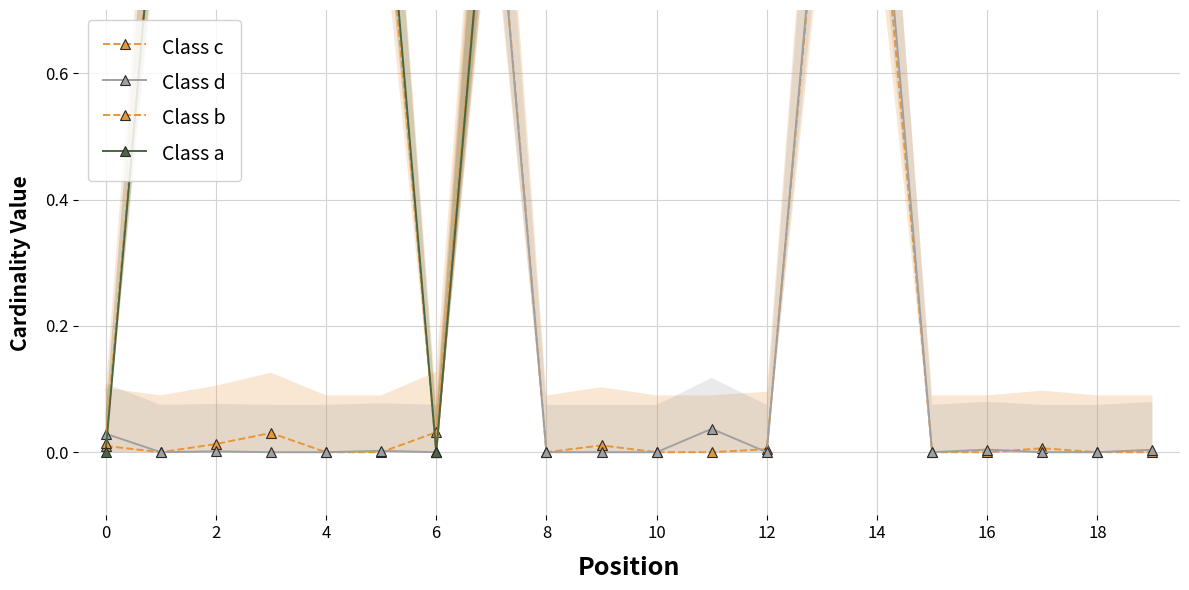

How many lines are shown in the chart?

4